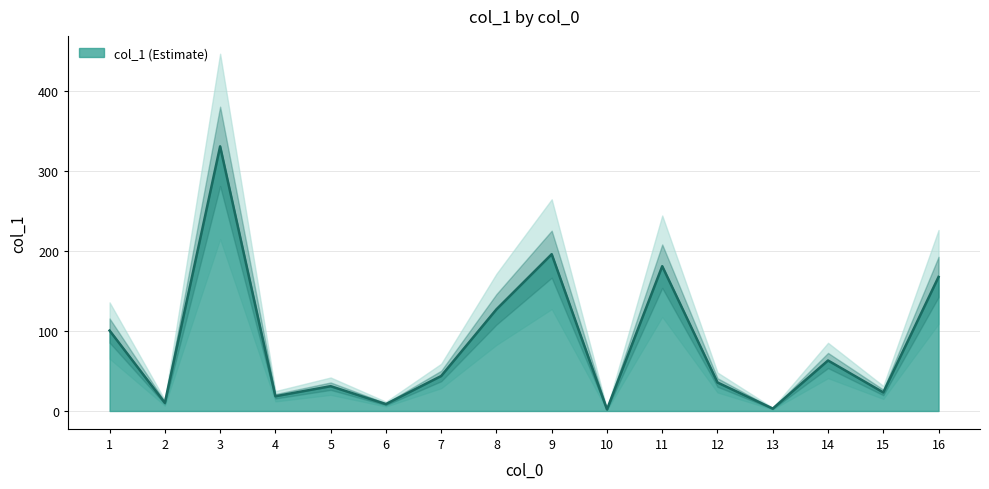

Count the number of data series in this chart.

1